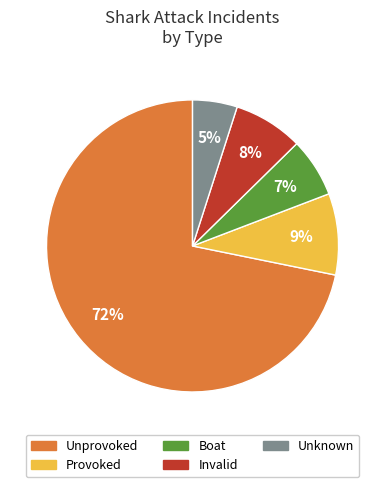

Is Invalid the majority of the pie?

No